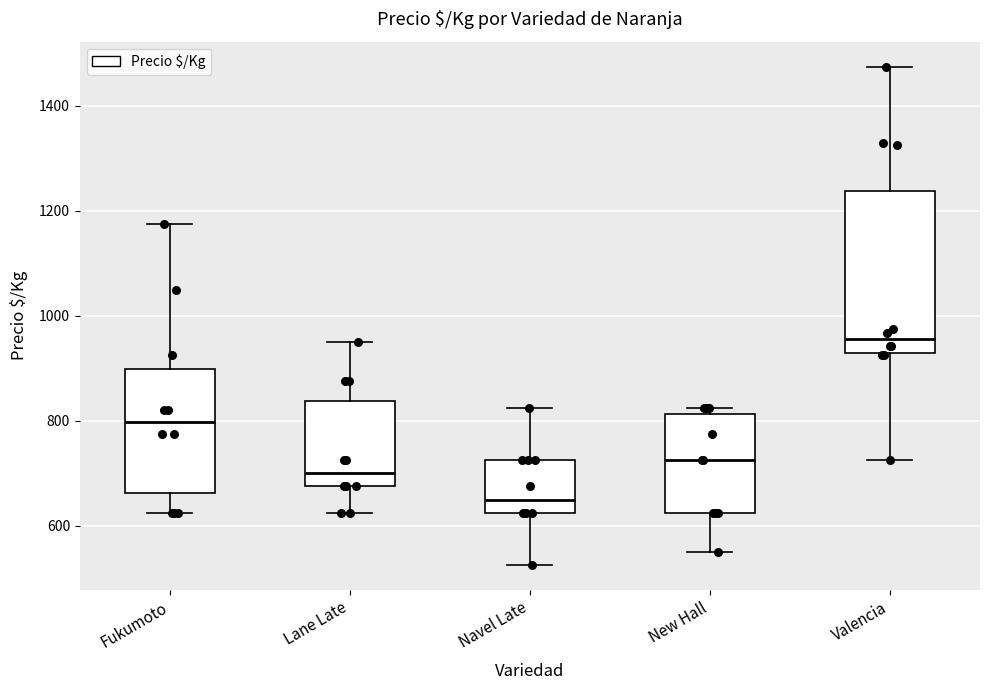

Comparing the boxes themselves (not the whiskers), which one is the tallest?

Valencia